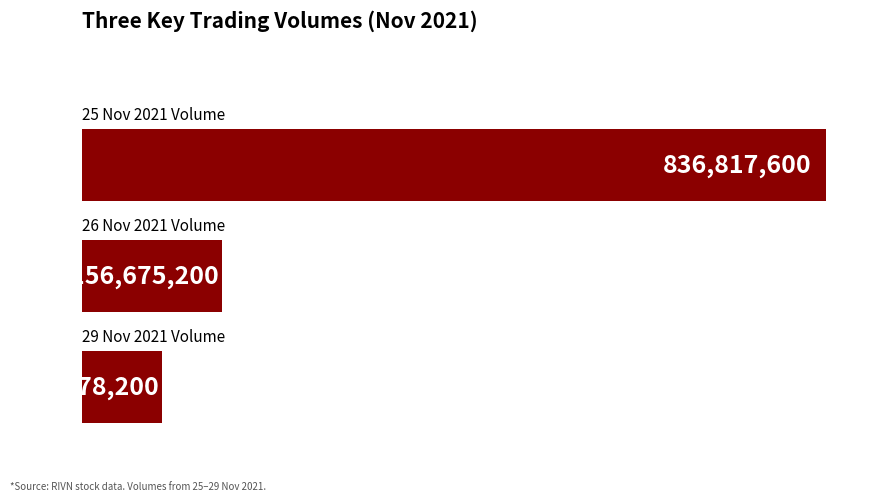

Are the bars horizontal?

Yes